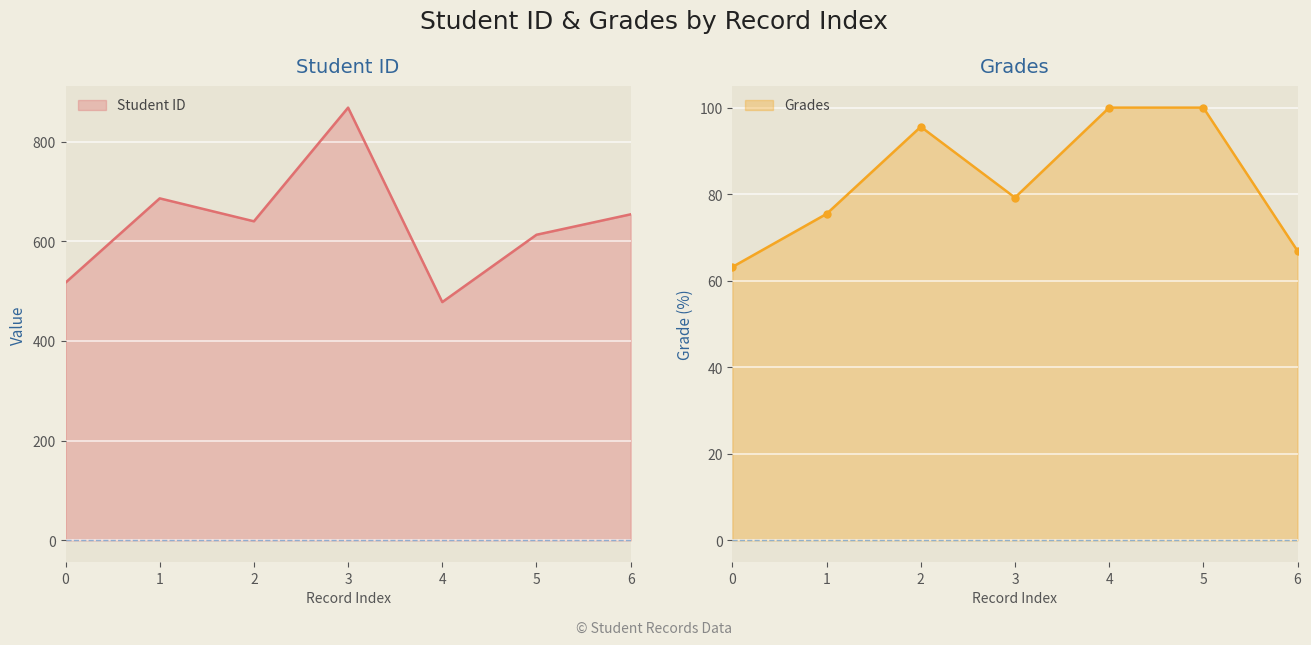

The Student ID series shows 892.7 at 2. True or false?

False